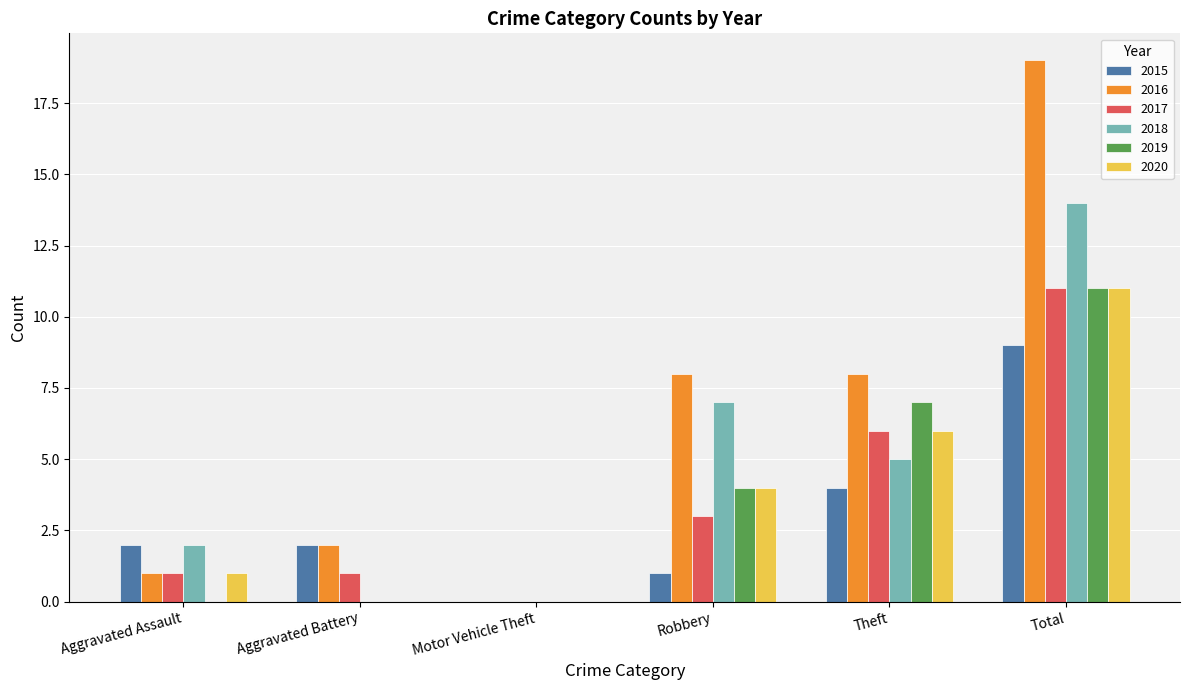

How many positive values does the 2016 series have?

5